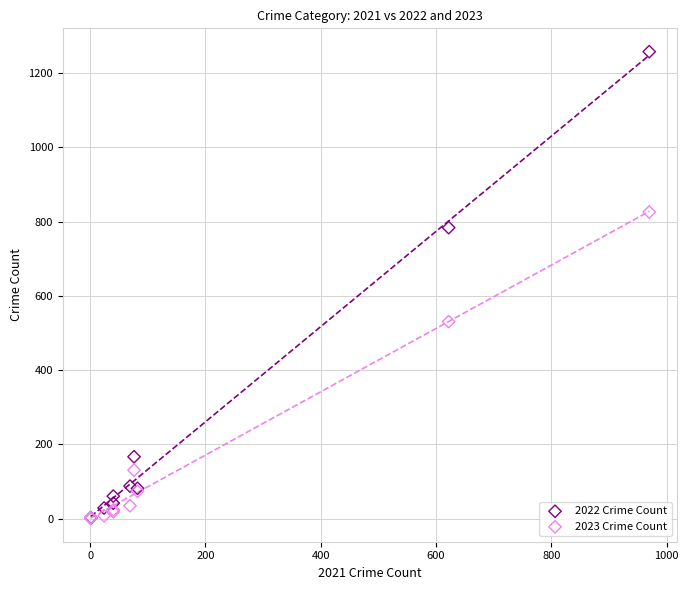

What are all the series names shown in the legend?

2022 Crime Count, 2023 Crime Count